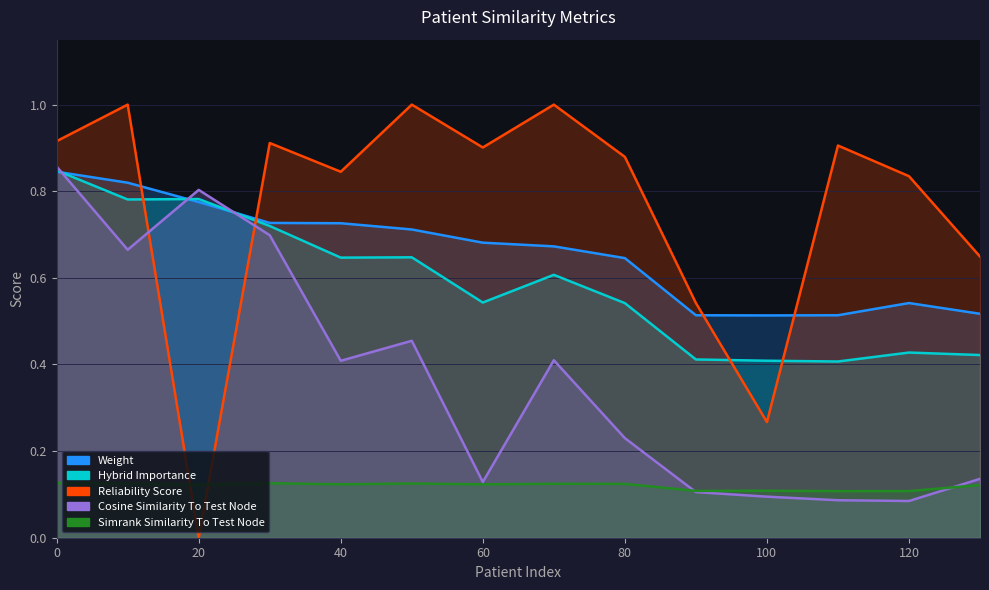

Where do weight and hybrid_importance first cross each other?

0 and 10